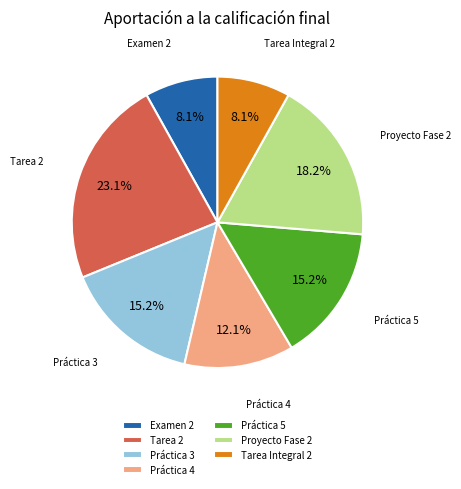

True or false: Práctica 4 accounts for 12% of the total.

True